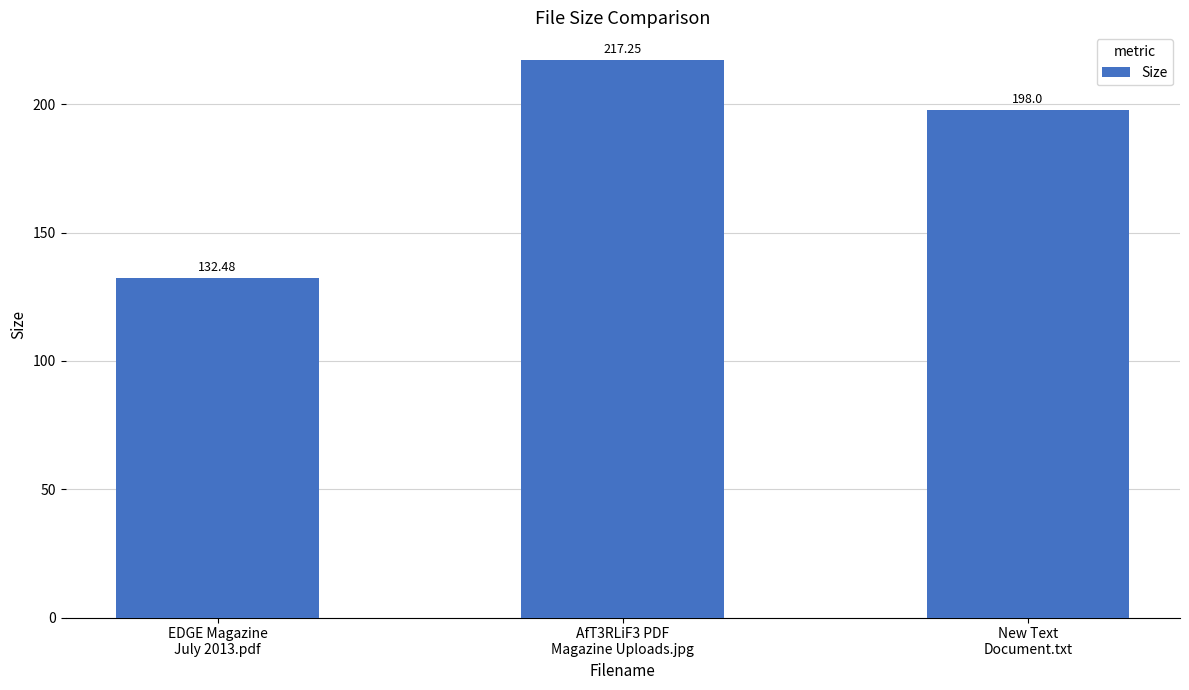

Which category has the highest value across all series?

AfT3RLiF3 PDF
Magazine Uploads.jpg